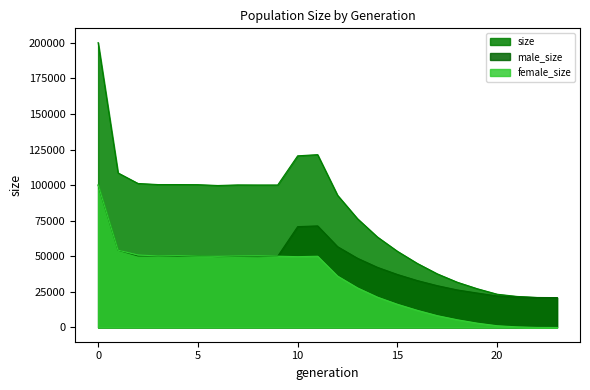

What is the average value of the size series?

77862